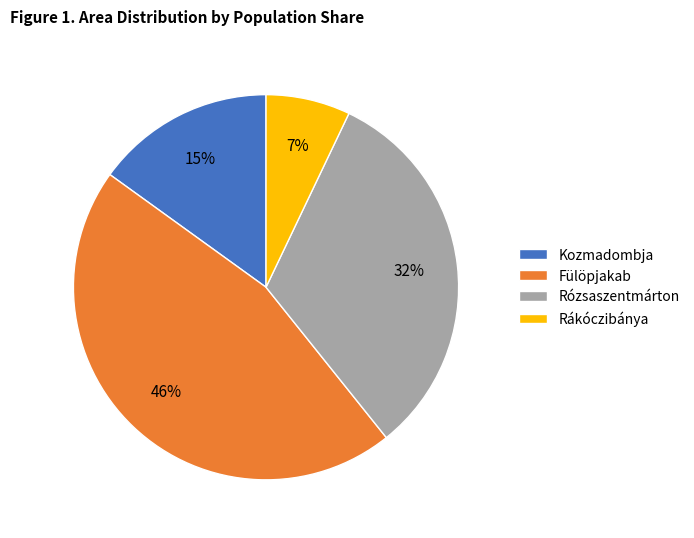

What percentage is the Kozmadombja slice, to the nearest percent?

15%